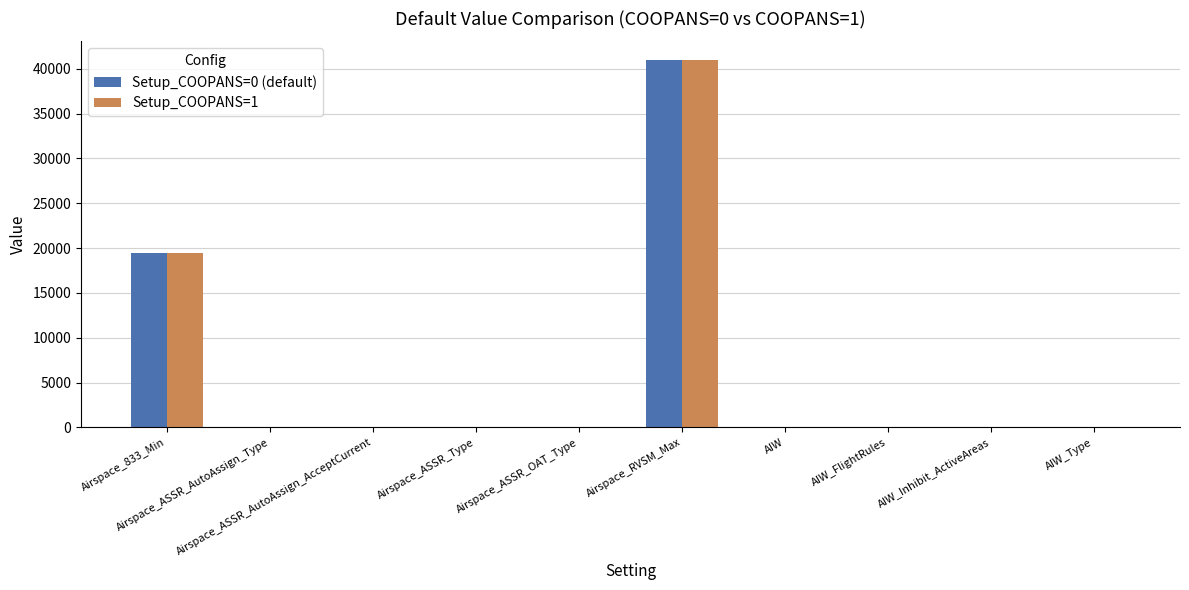

What is the greatest value displayed?

41000